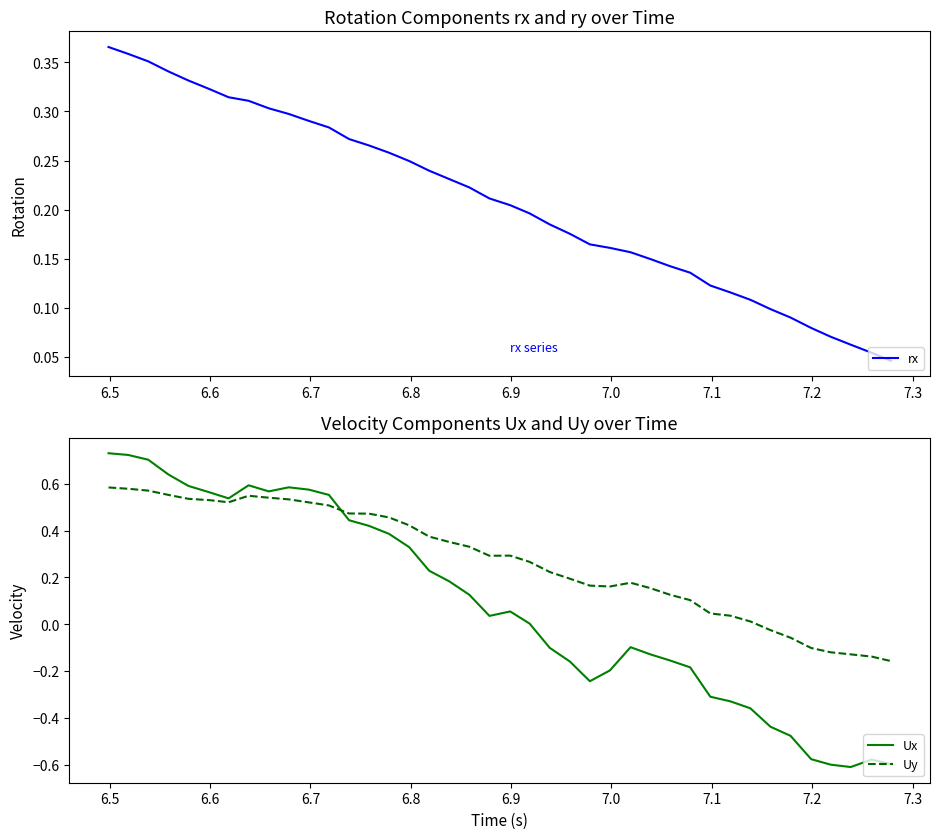

List the series in order of their overall mean, highest first.

Uy, rx, Ux